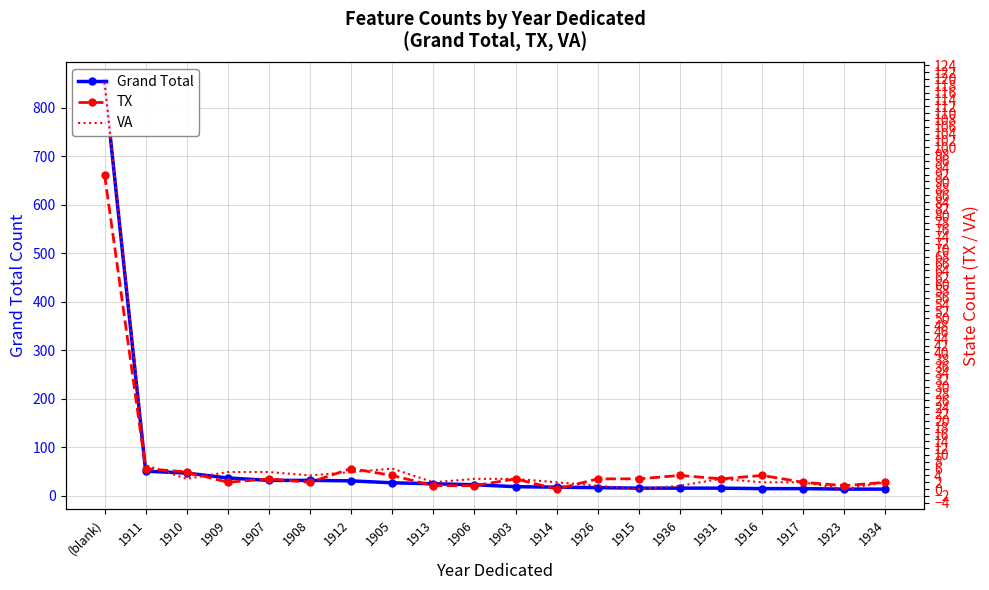

What is the label of the 14th point from the left?

1915